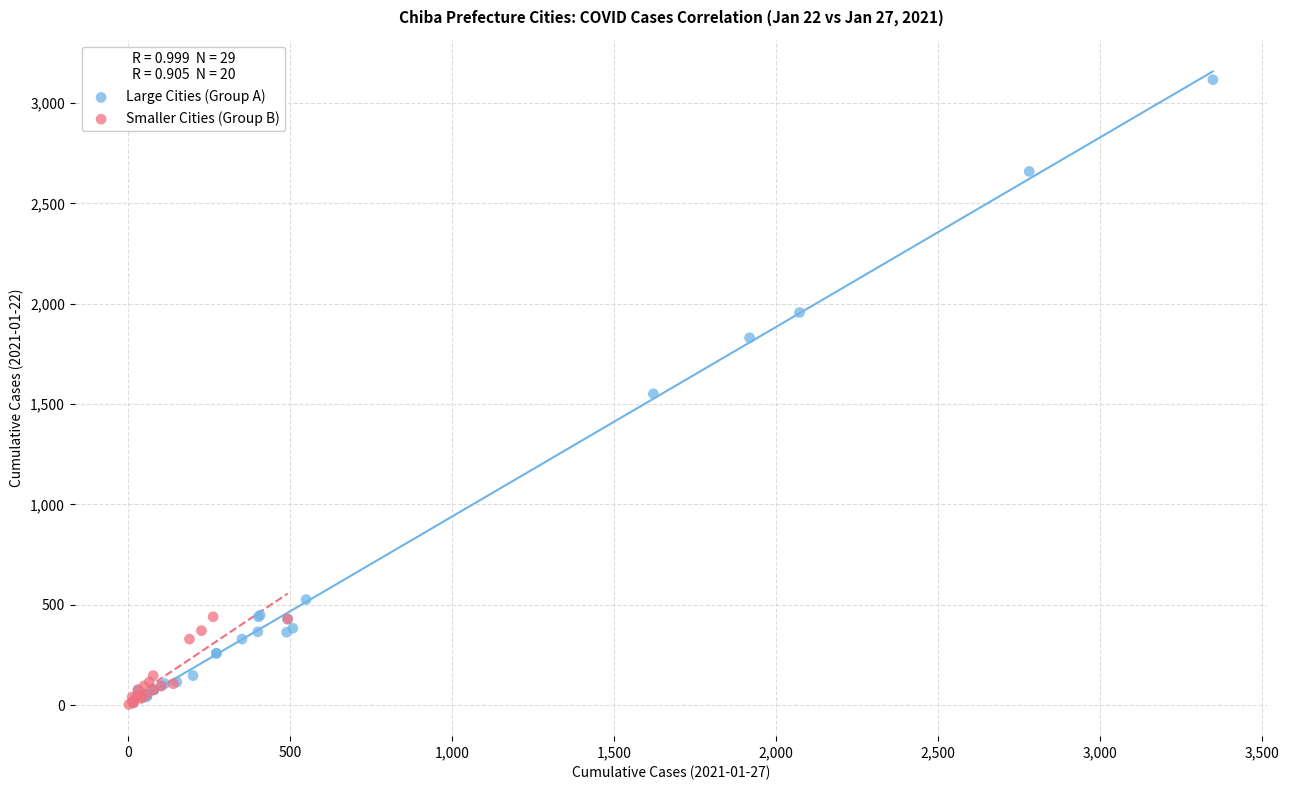

Which series has the largest Y range (max minus min)?

Large Cities (Group A)